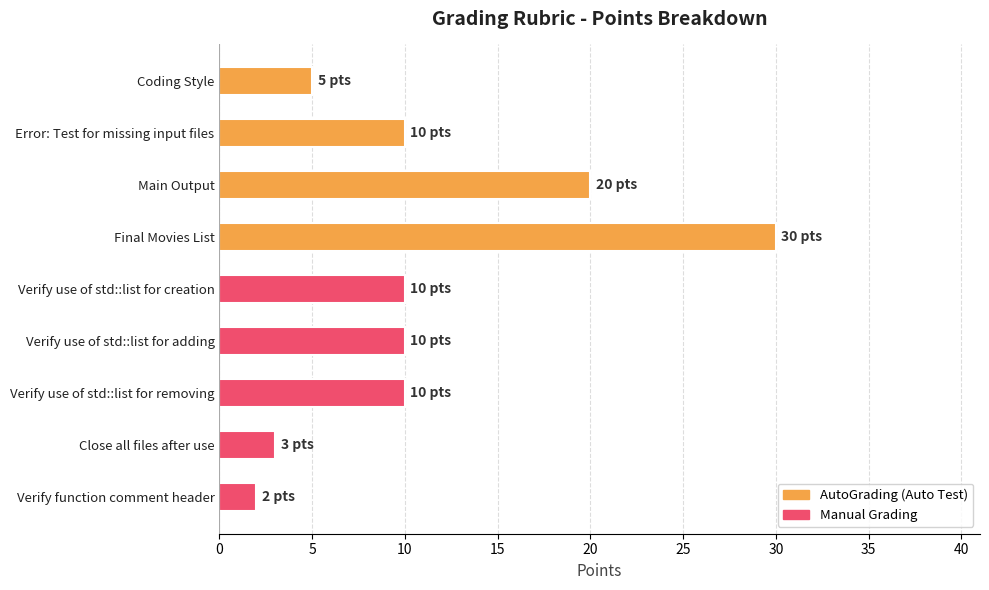

Between Verify use of std::list for creation and Coding Style, which is larger?

Verify use of std::list for creation